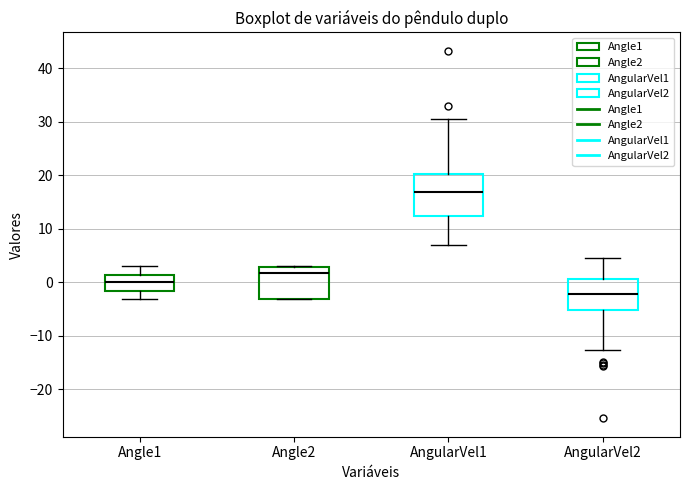

Which box's median line is the lowest?

AngularVel2